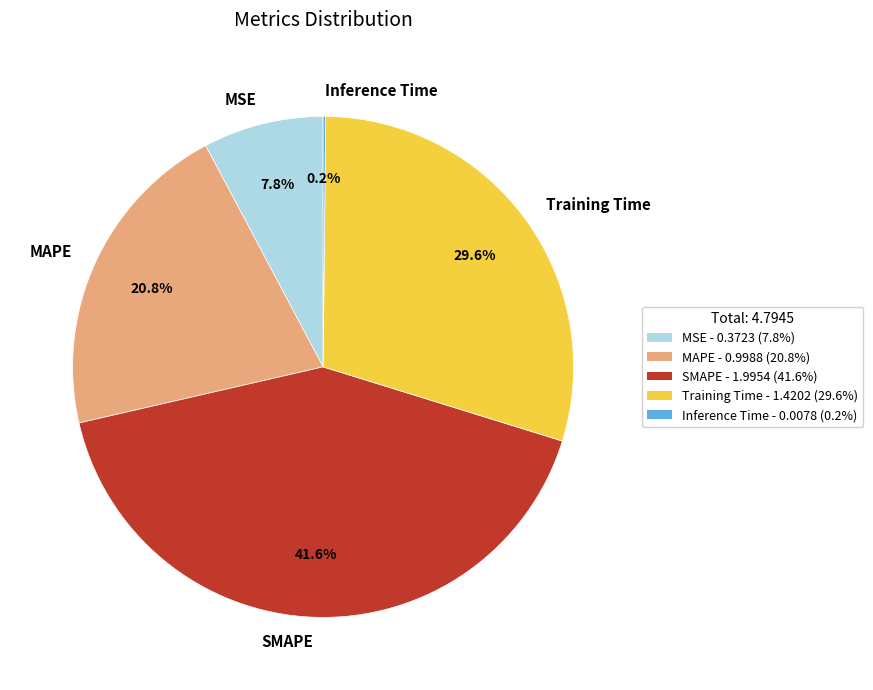

Is there a majority slice in this chart?

No